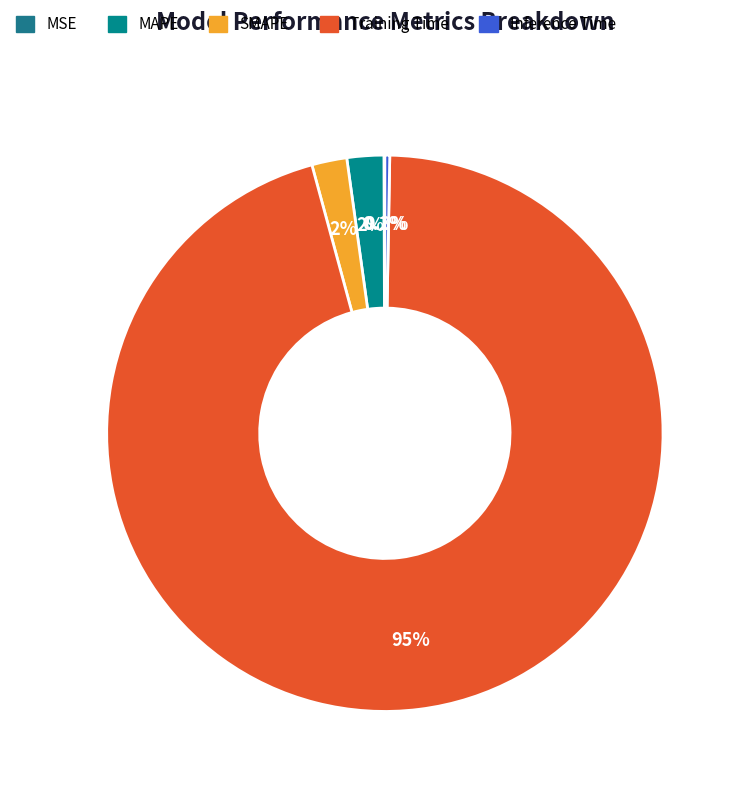

How much of the chart is everything except Training Time?

4.5%